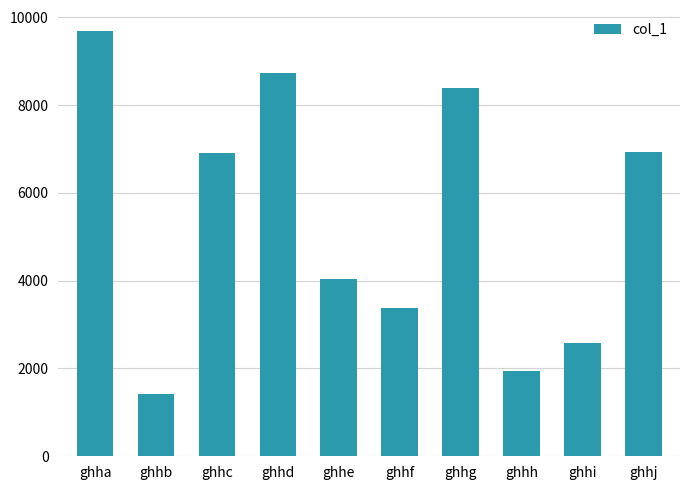

What is the difference between the maximum and minimum values?

8271